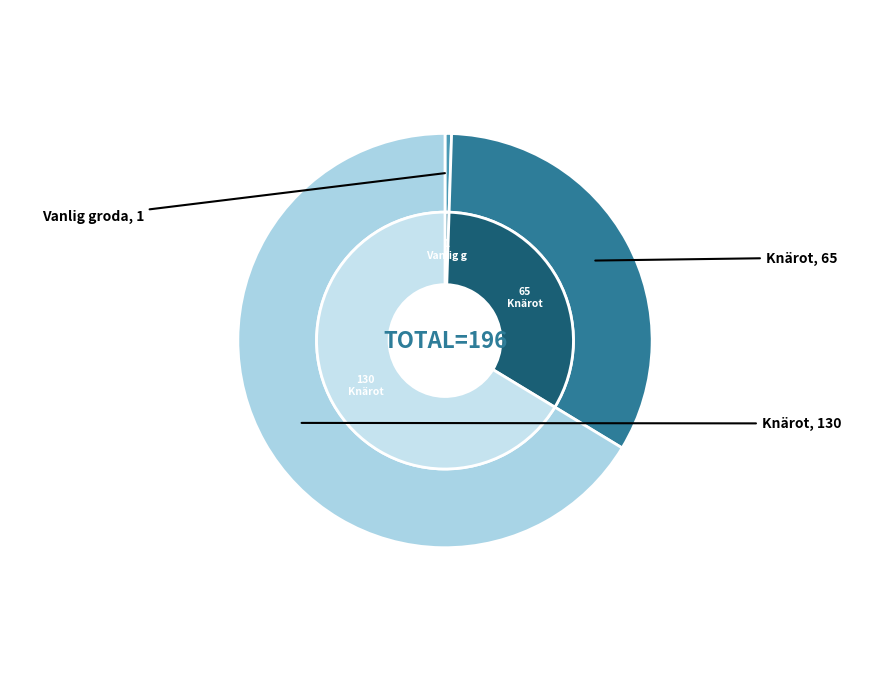

What percentage do Knärot (119152023) and Vanlig groda (117479592) together represent?

33.7%